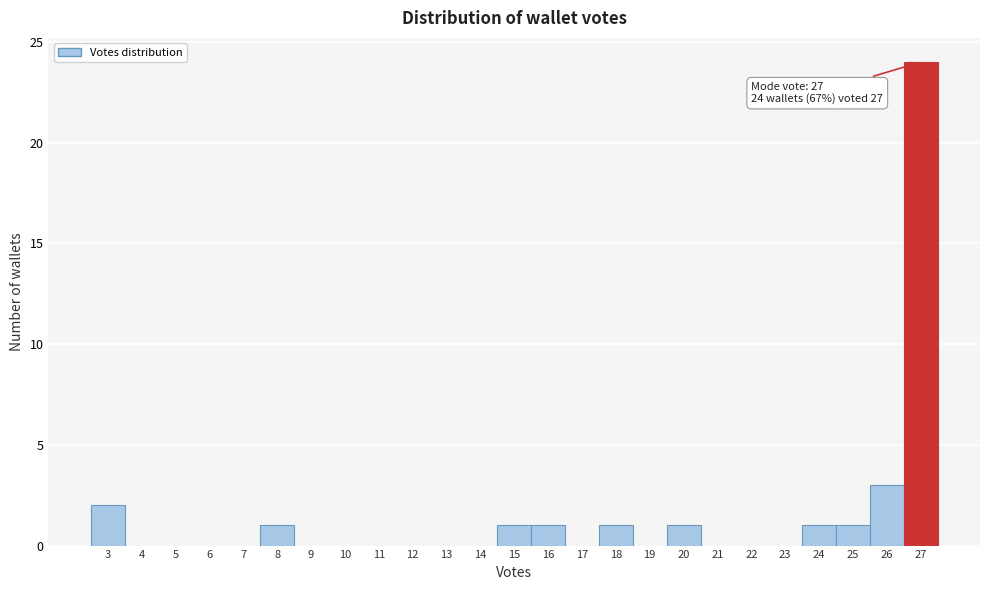

Over which range of the x-axis is the bar tallest?

26.5 to 27.5